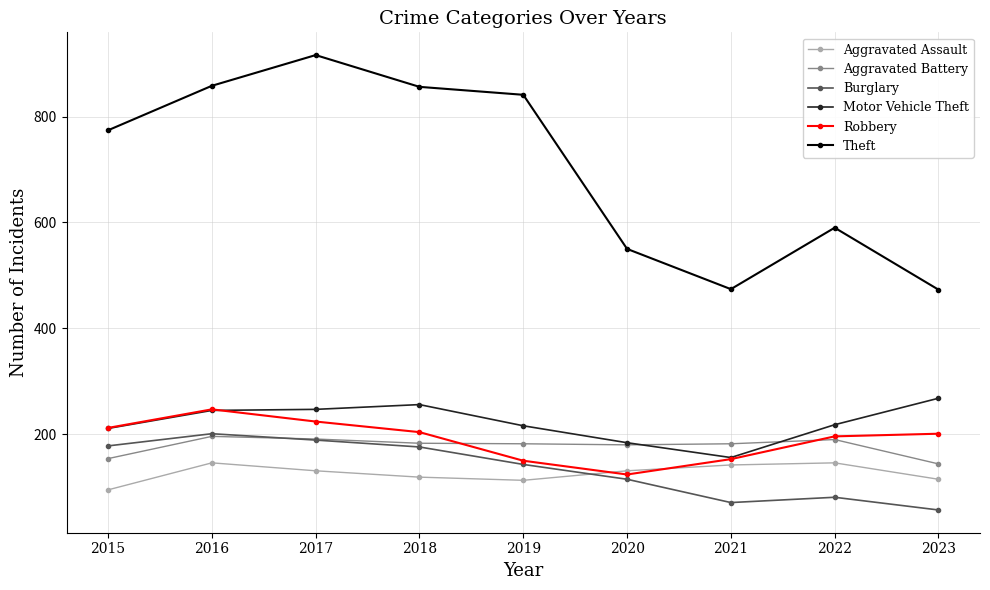

Which series ends up on top after the final intersection of Aggravated Assault and Robbery?

Robbery